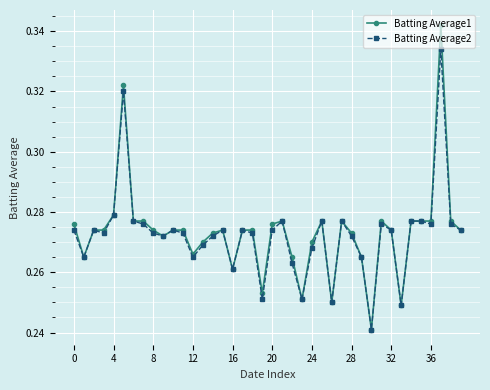

Rank the series by their maximum value, from highest to lowest.

Batting Average1, Batting Average2